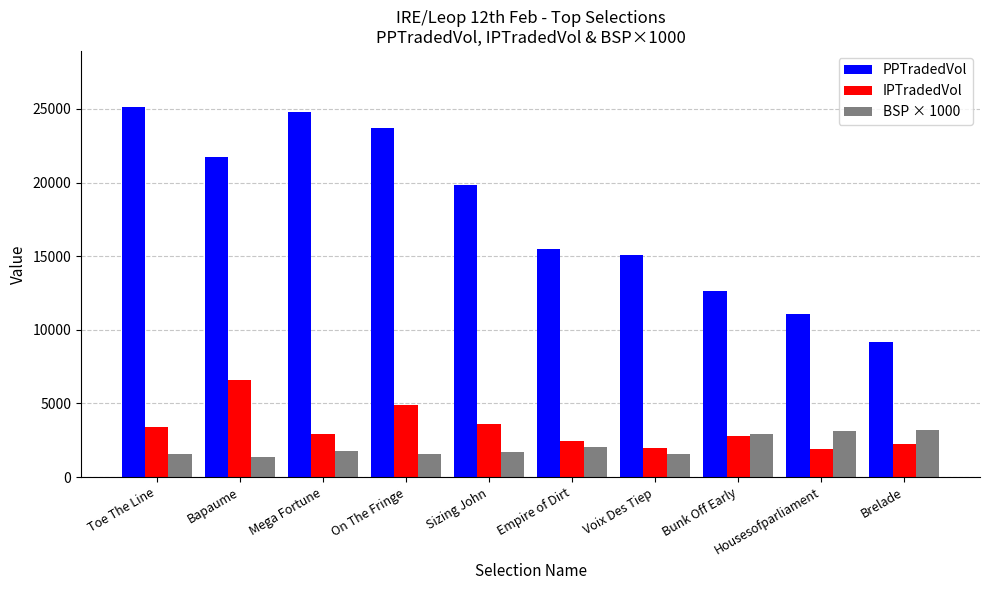

Is the value of PPTradedVol at Housesofparliament greater than the value of BSP × 1000 at Sizing John?

Yes